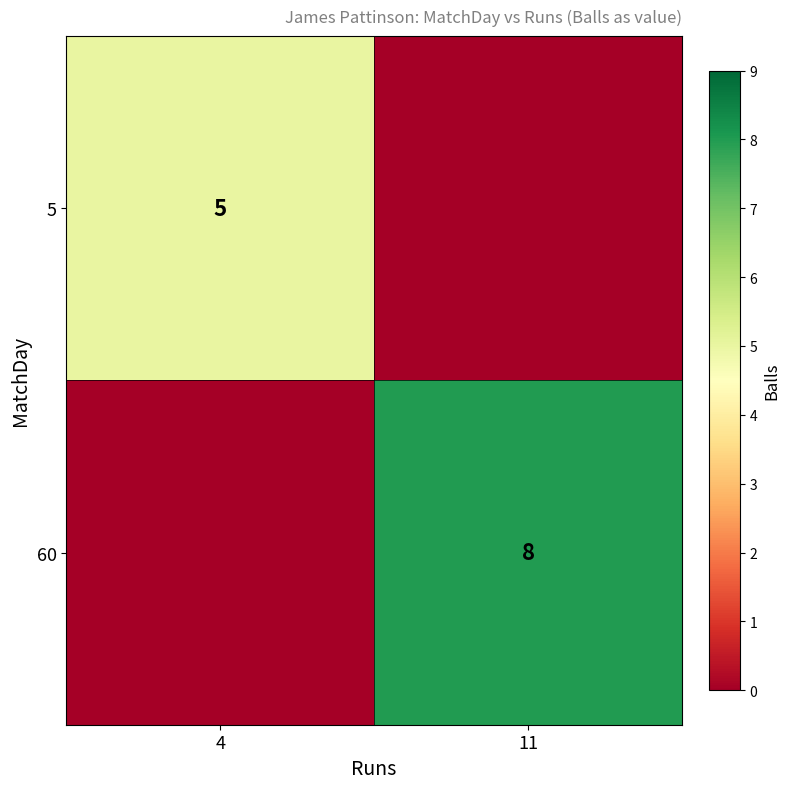

True or false: 5 has a value of 5 at 4.

True